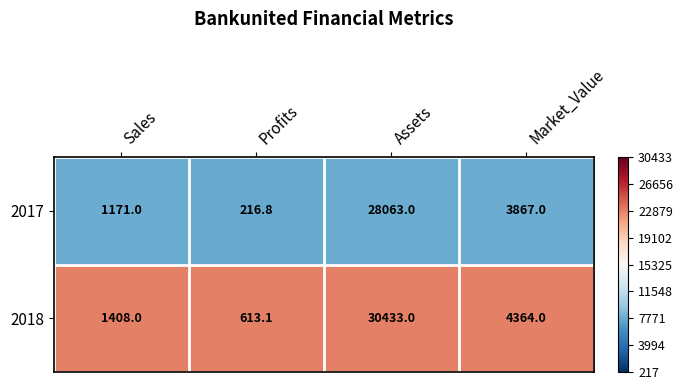

At which category does the chart reach its peak across all series?

Assets